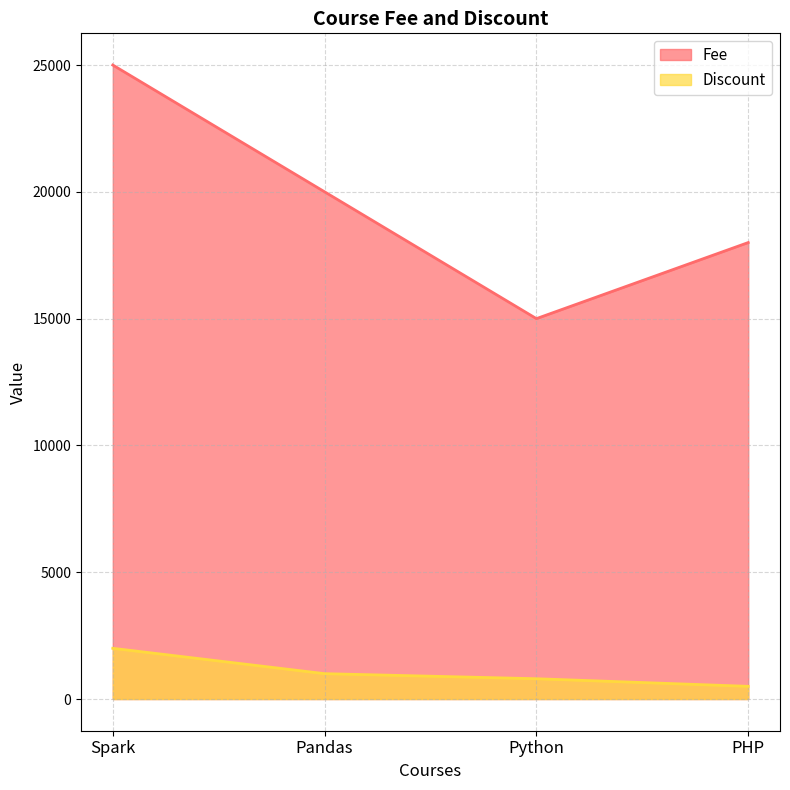

Reading right to left, list all the values displayed in this chart.

Fee: 18000	15000	20000	25000
Discount: 500	800	1000	2000